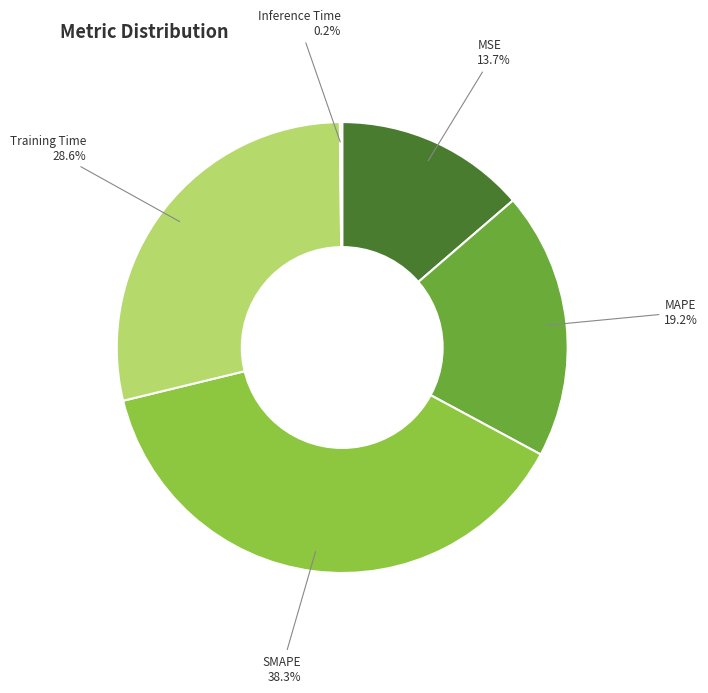

Is there any slice that represents more than half of the pie?

No